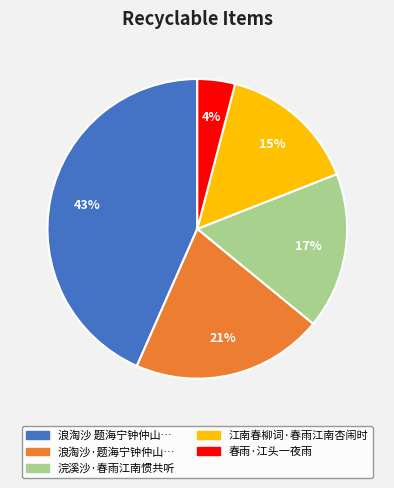

Is there any slice that represents more than half of the pie?

No